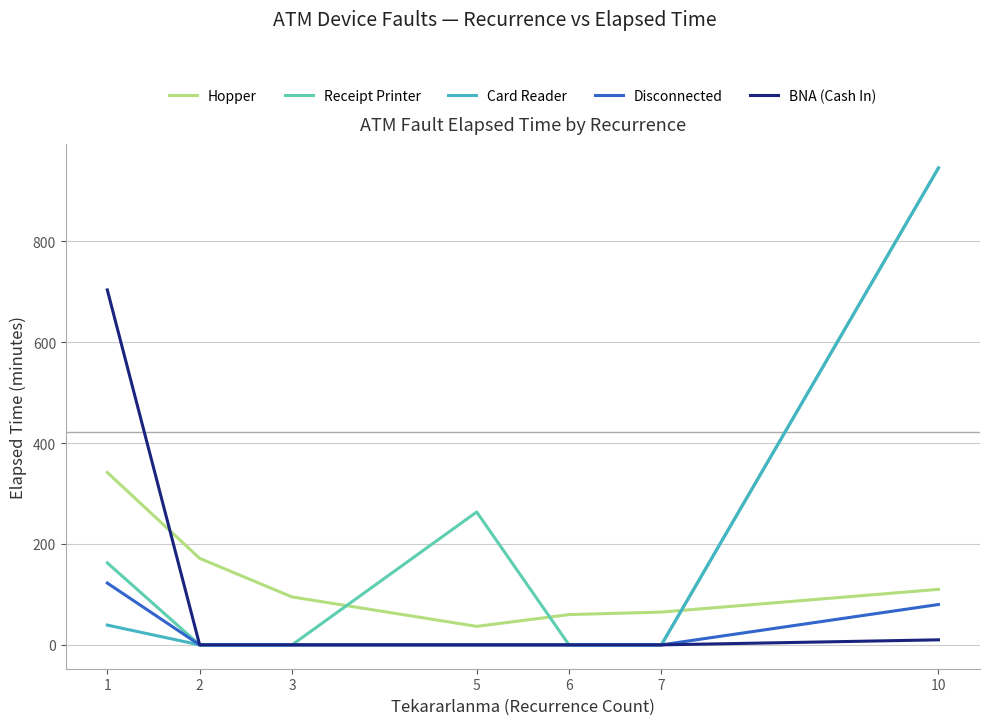

How many lines are shown in the chart?

5